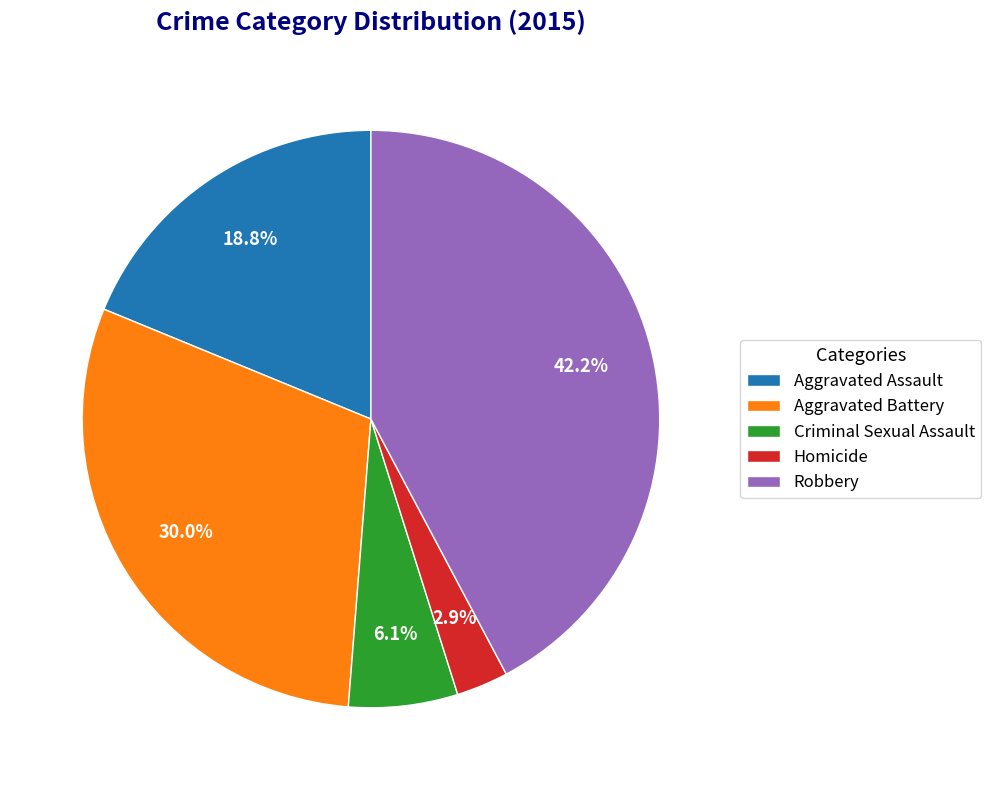

To the nearest percent, what is the average slice percentage?

20%